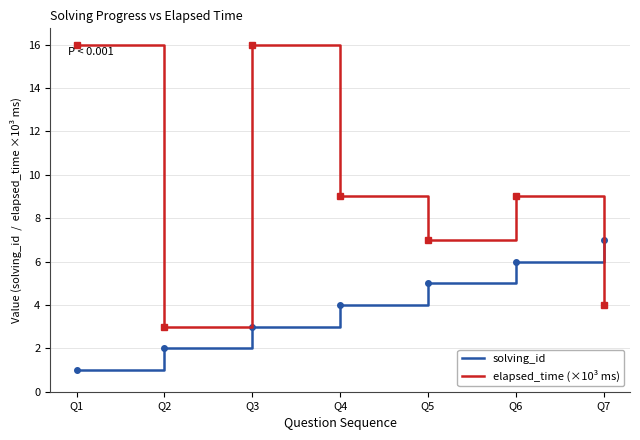

What is the total value across all series at Q1?

17